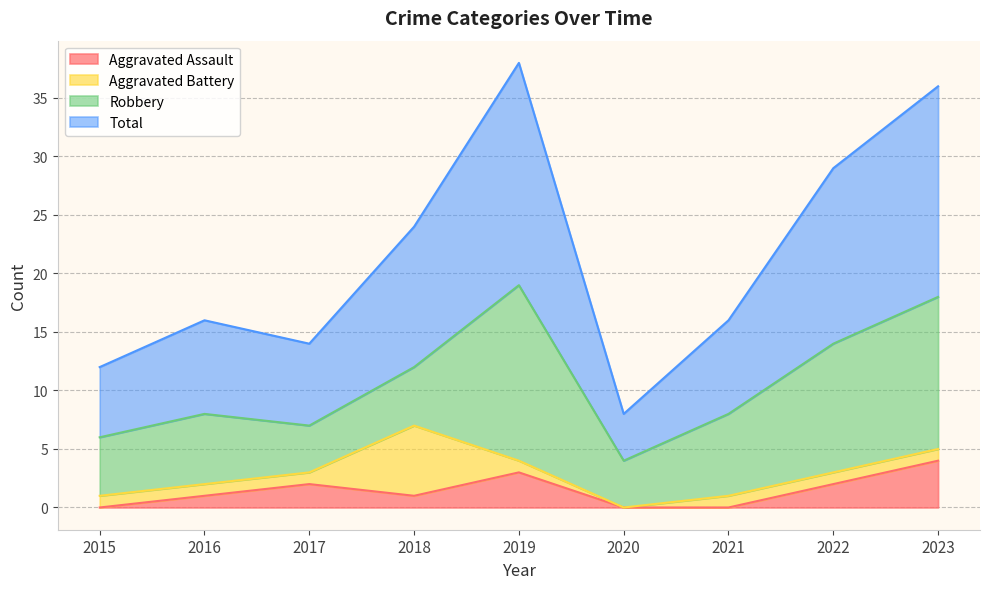

At how many categories does at least one series exceed 24?

3